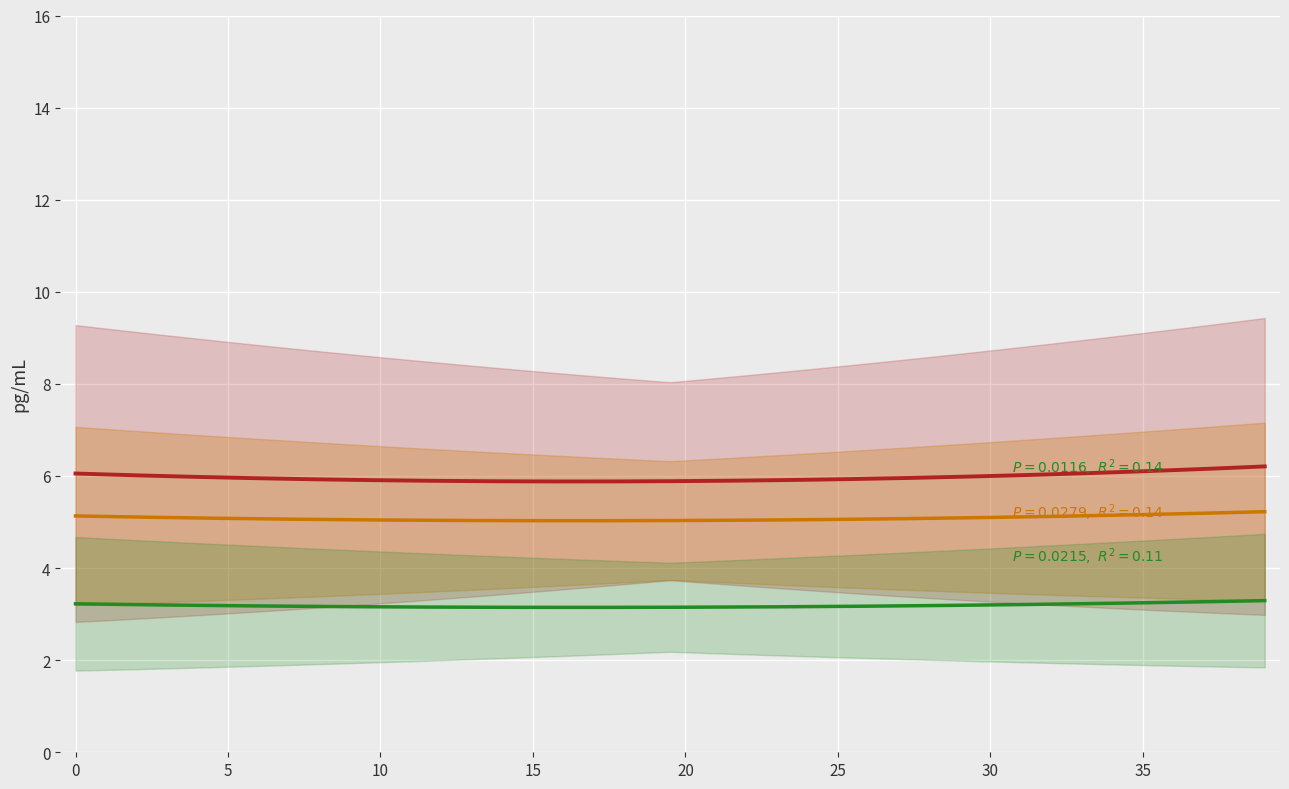

True or false: the data has more than 0 interior local peaks.

True